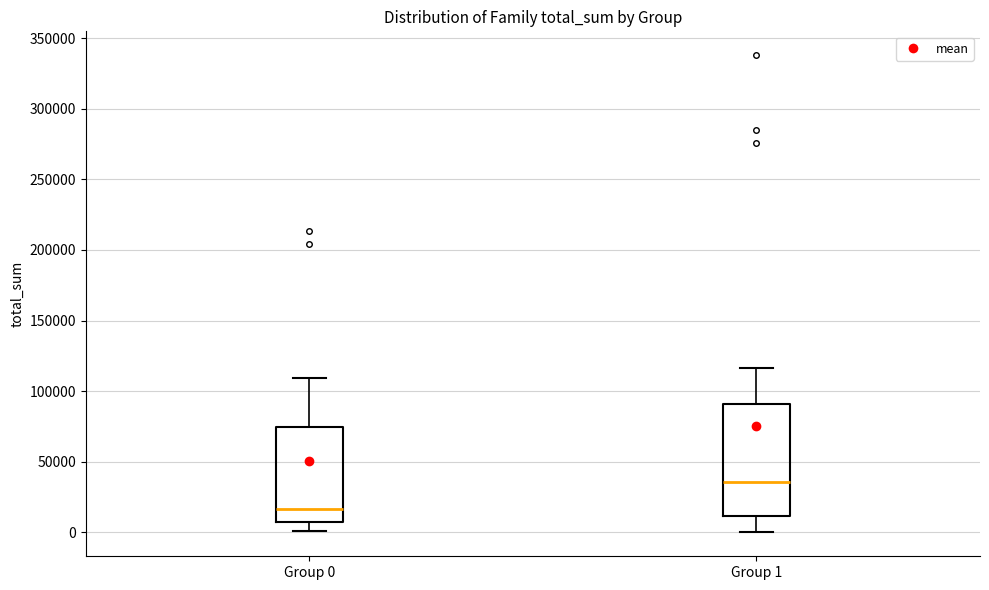

Which box is the tallest, from its lower edge to its upper edge?

Group 1